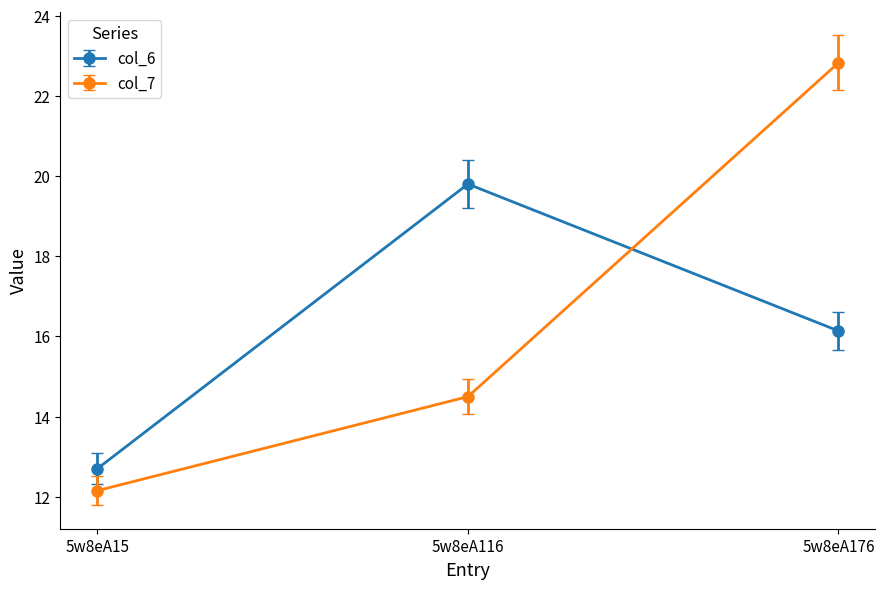

Is this an area chart (filled region under the line)?

No